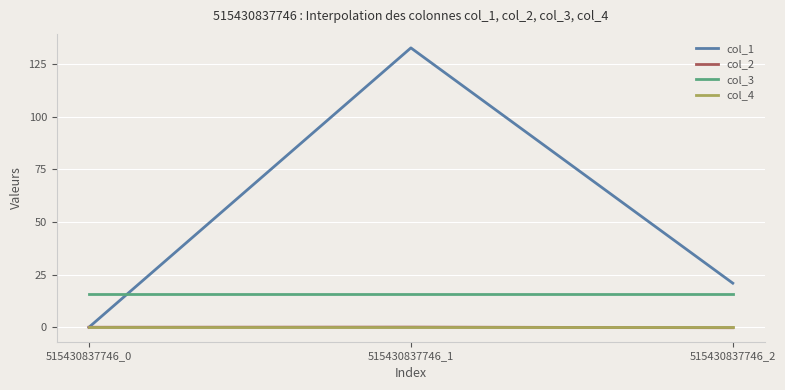

Which series changed the most between 515430837746_0 and 515430837746_2?

col_1